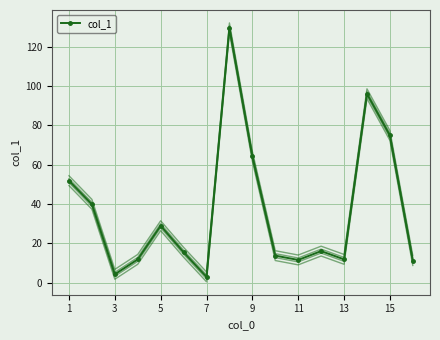

Where is the first local maximum for col_1?

5